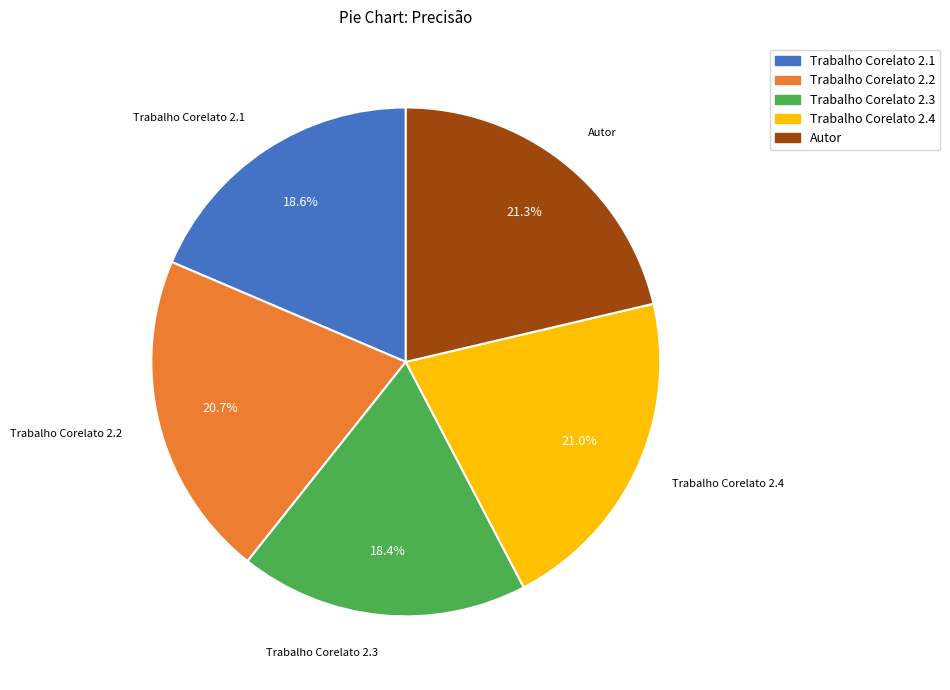

To the nearest percent, what percentage of the pie is Trabalho Corelato 2.4?

21%